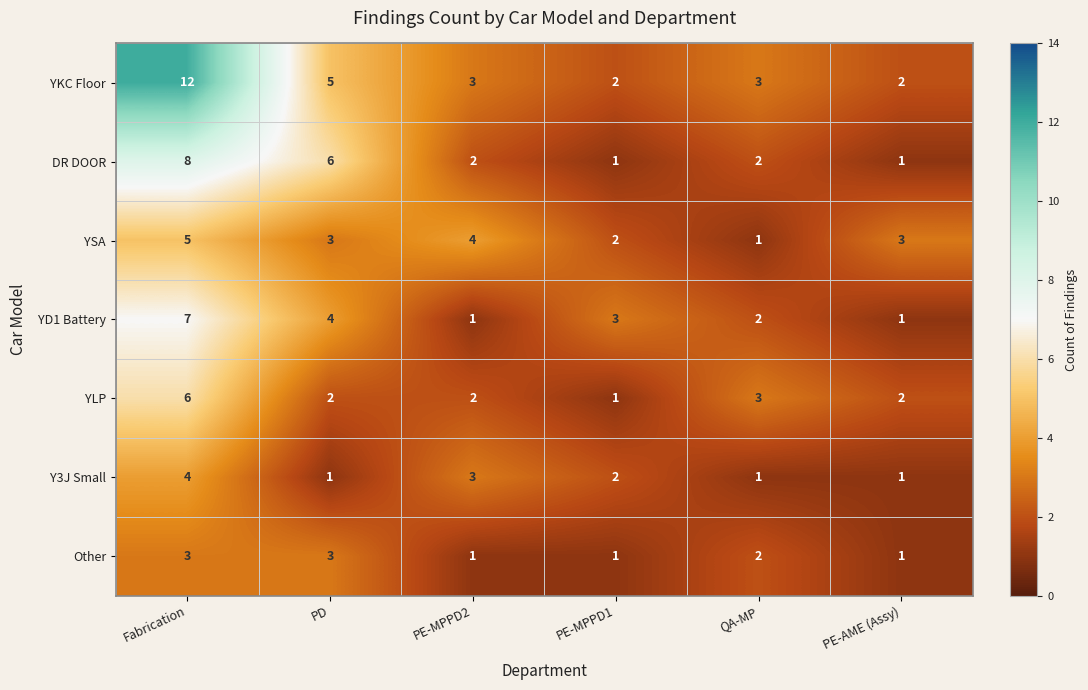

What is the greatest value displayed?

12